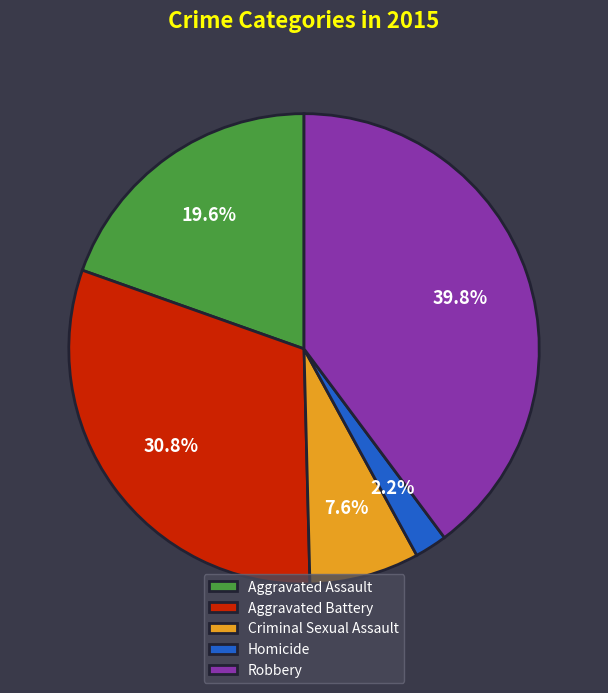

Which category has the smallest portion of the pie?

Homicide